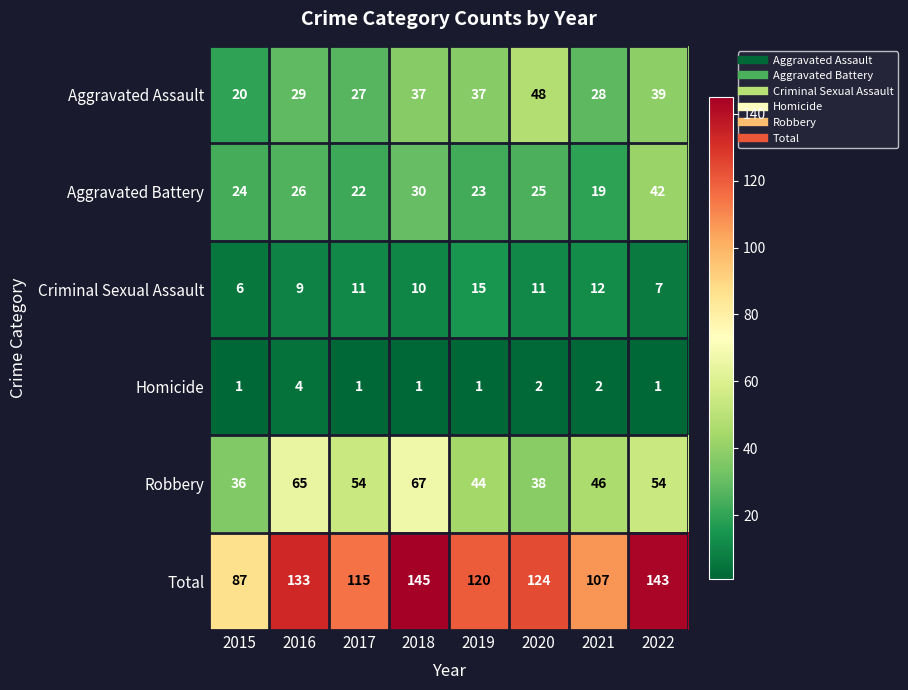

What is the total value across all series at 2022?

286